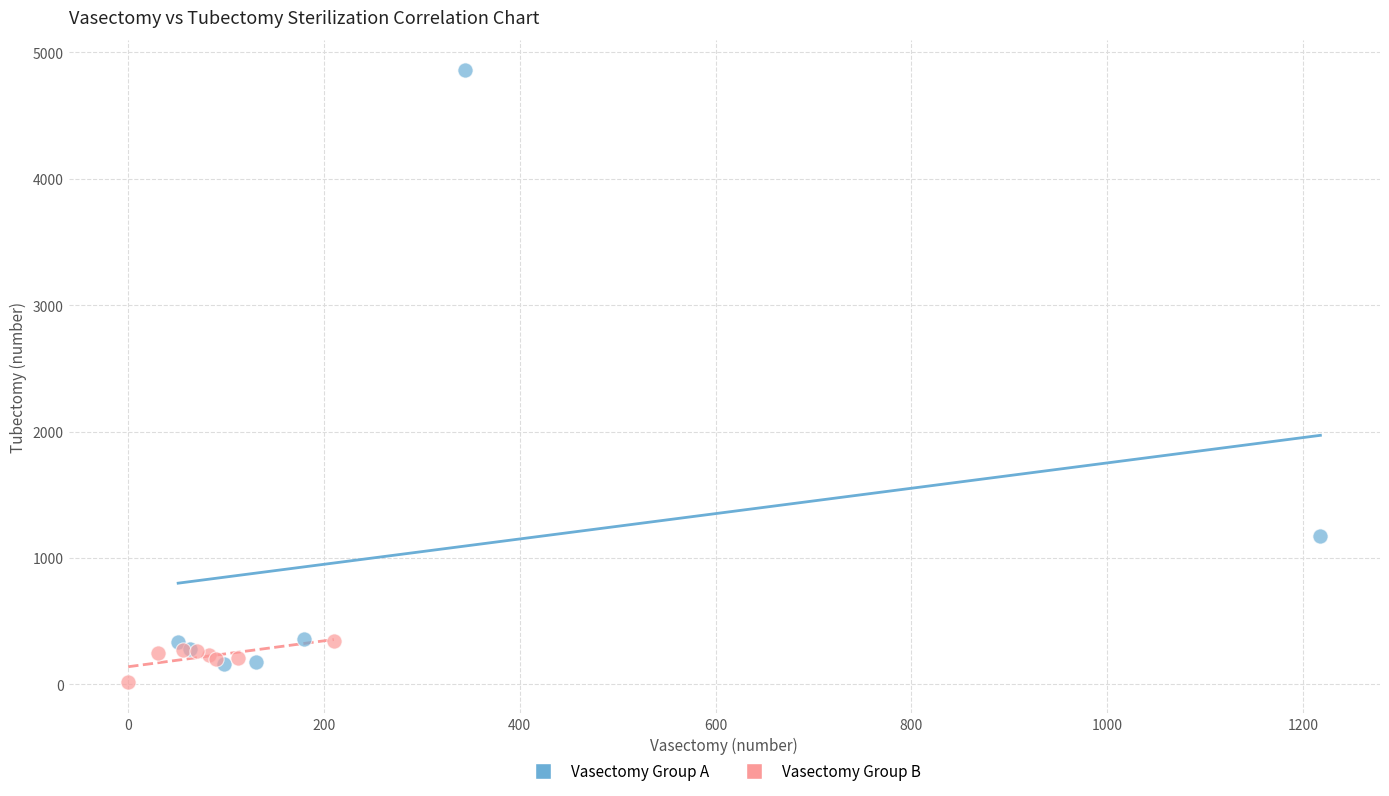

Which series contains the lowest Y value?

Vasectomy Group B